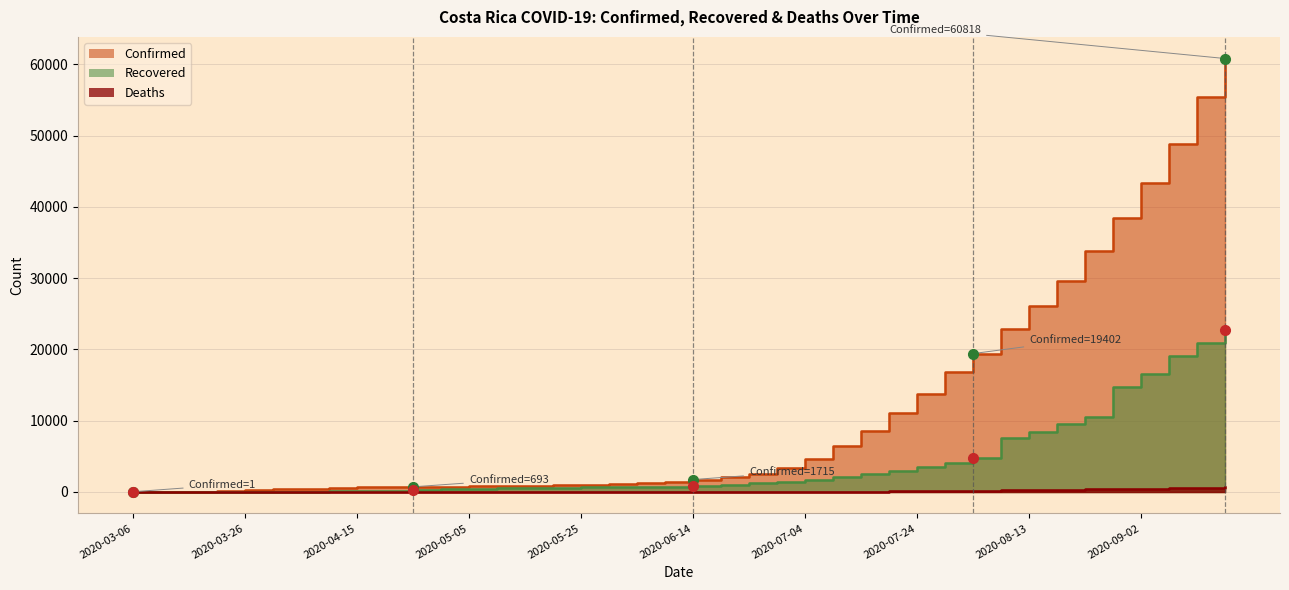

At which label does Confirmed first exceed 1715?

2020-06-19